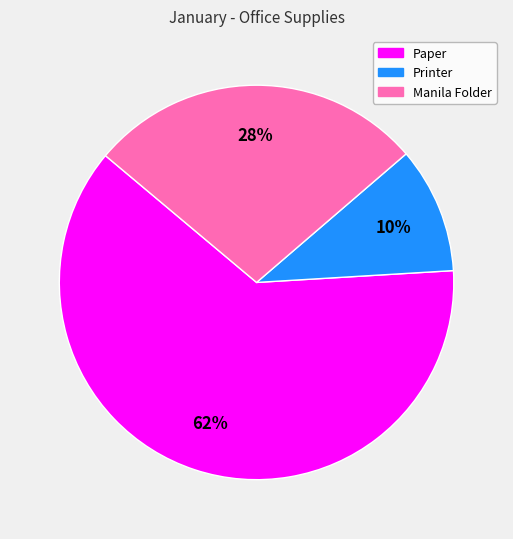

Which category has the smallest portion of the pie?

Printer